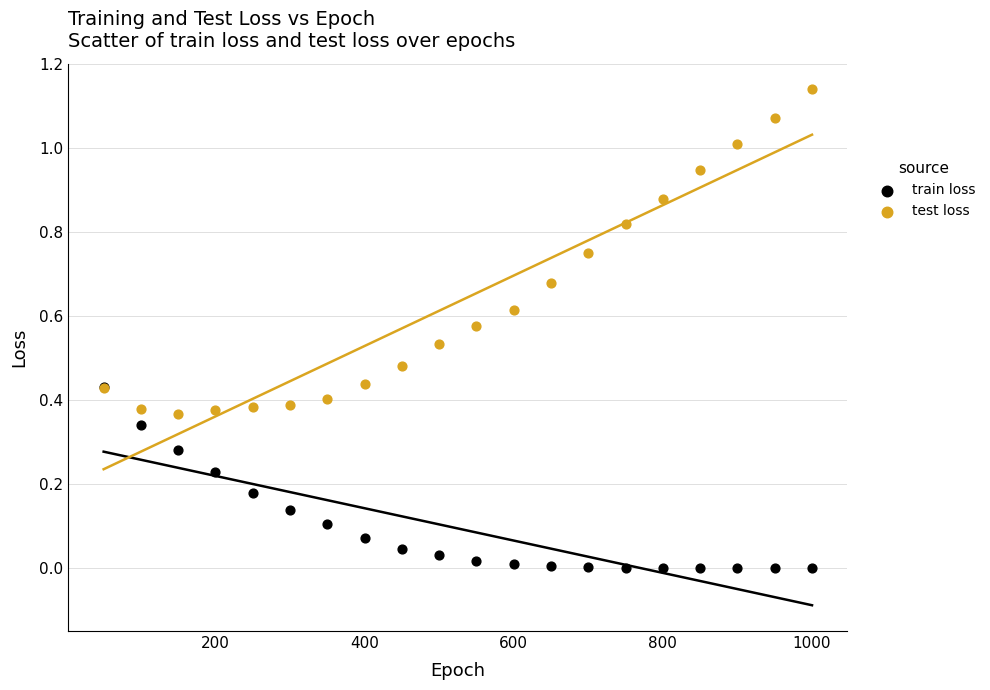

What are all the series names shown in the legend?

train loss, test loss